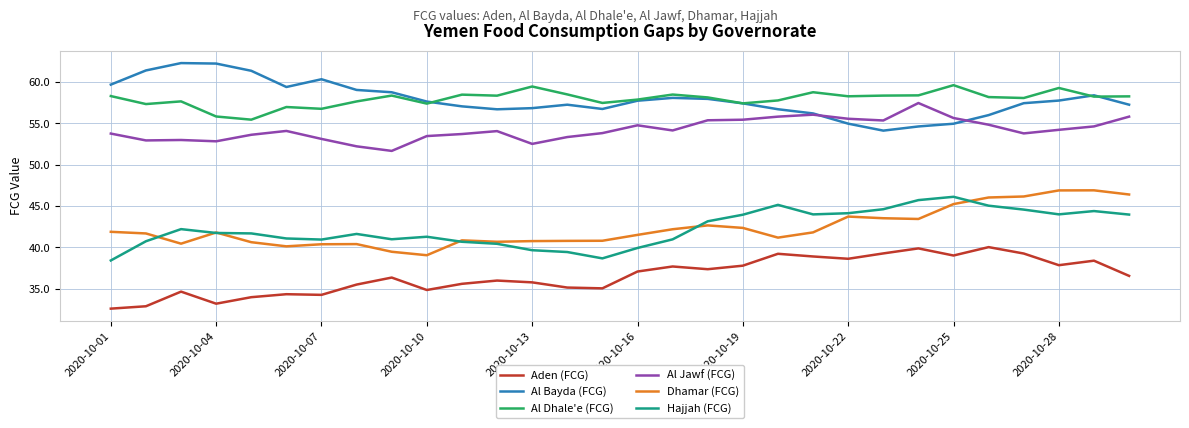

What are all the series names shown in the legend?

Aden (FCG), Al Bayda (FCG), Al Dhale'e (FCG), Al Jawf (FCG), Dhamar (FCG), Hajjah (FCG)